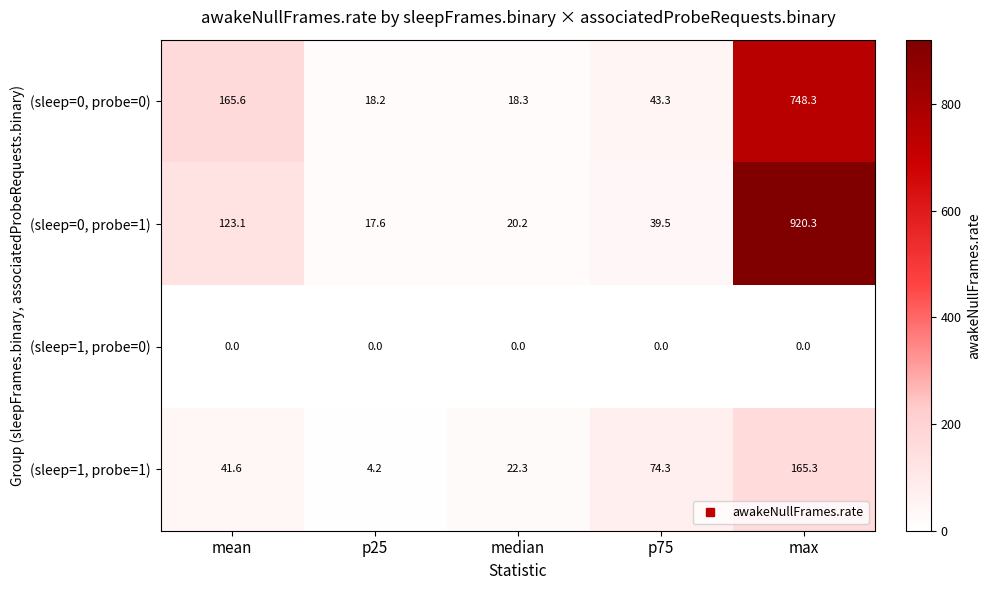

At max, list the series in order from largest to smallest.

(sleep=0, probe=1), (sleep=0, probe=0), (sleep=1, probe=1), (sleep=1, probe=0)